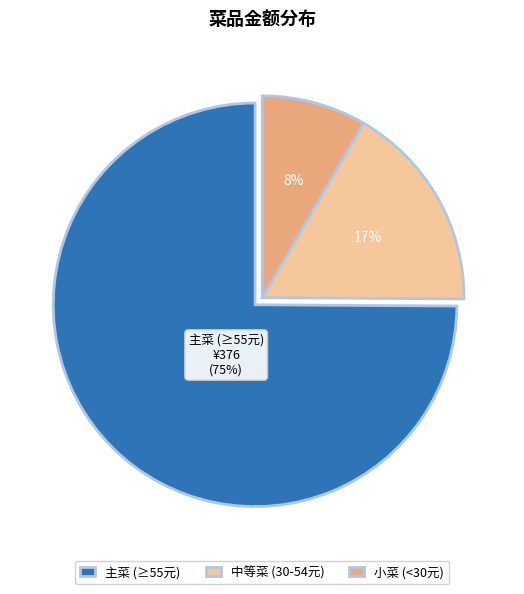

Do 主菜 (≥55元) and 小菜 (<30元) together represent more than half of the pie?

Yes